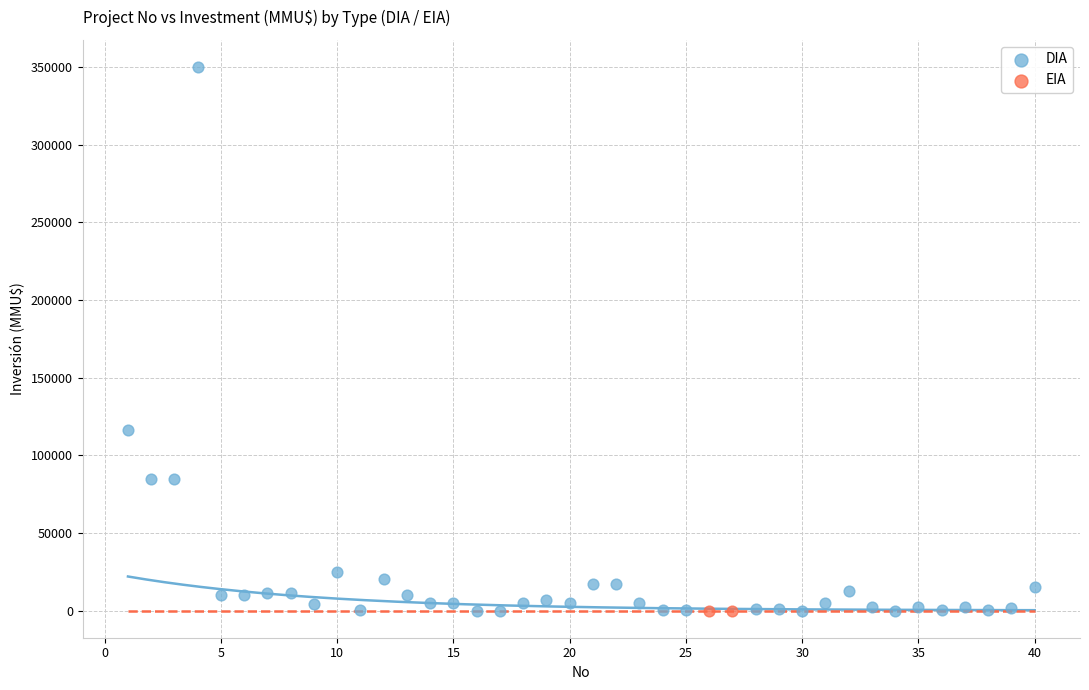

What are all the series names shown in the legend?

DIA, EIA